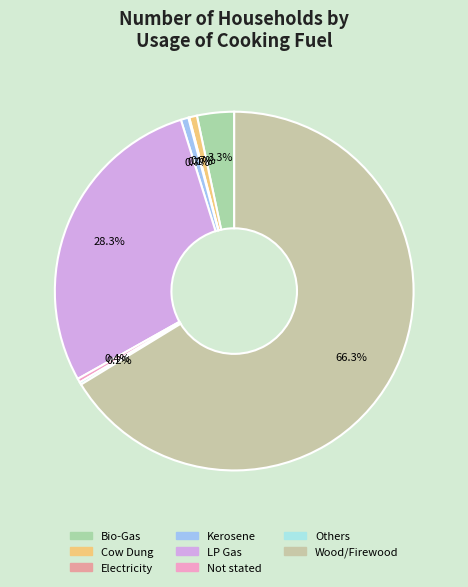

Is there any slice that represents more than half of the pie?

Yes